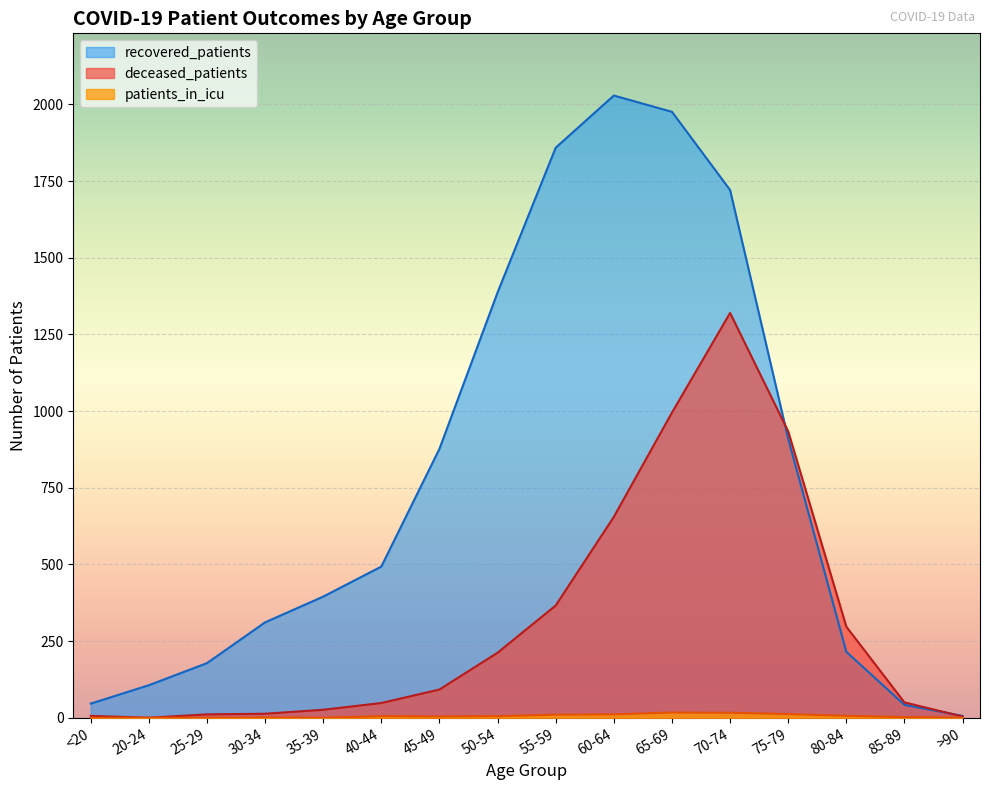

Does the chart display data point markers on the line(s)?

No